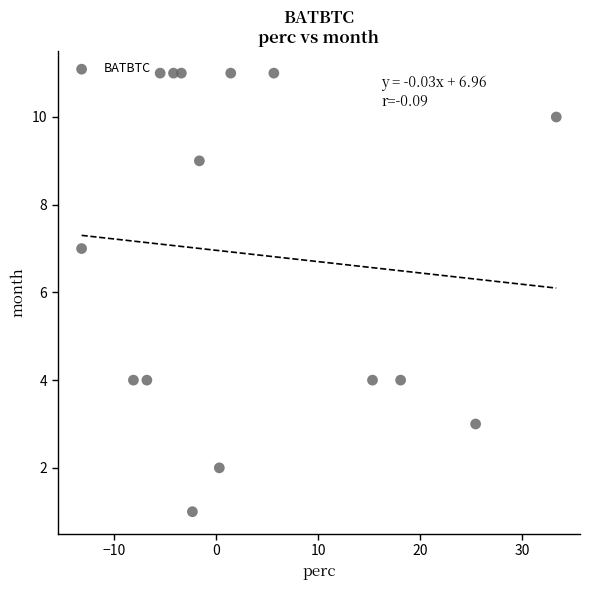

What is the range of Y values (max minus min)?

10